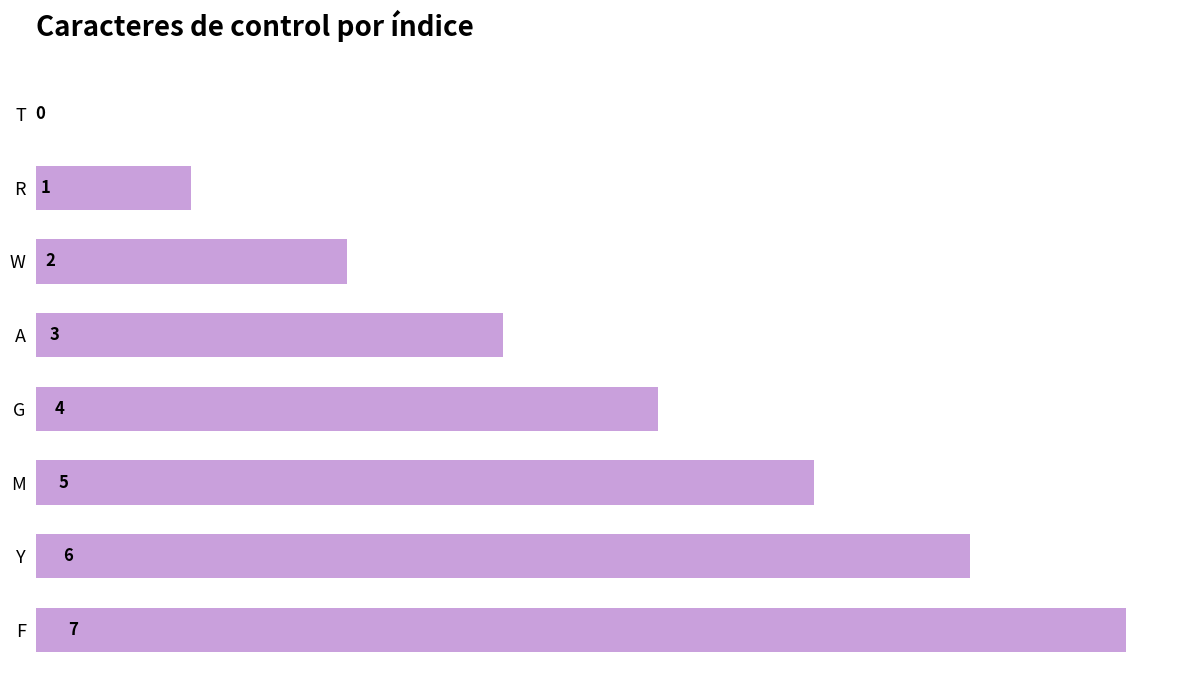

What value does the data have at G?

4